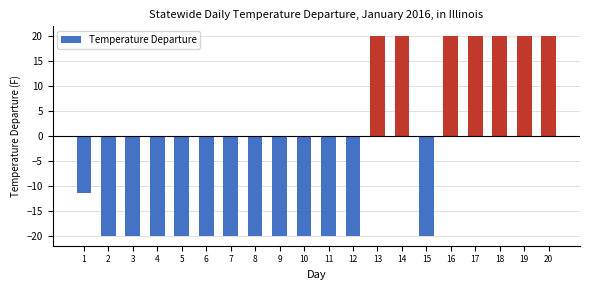

Are the bars horizontal?

No